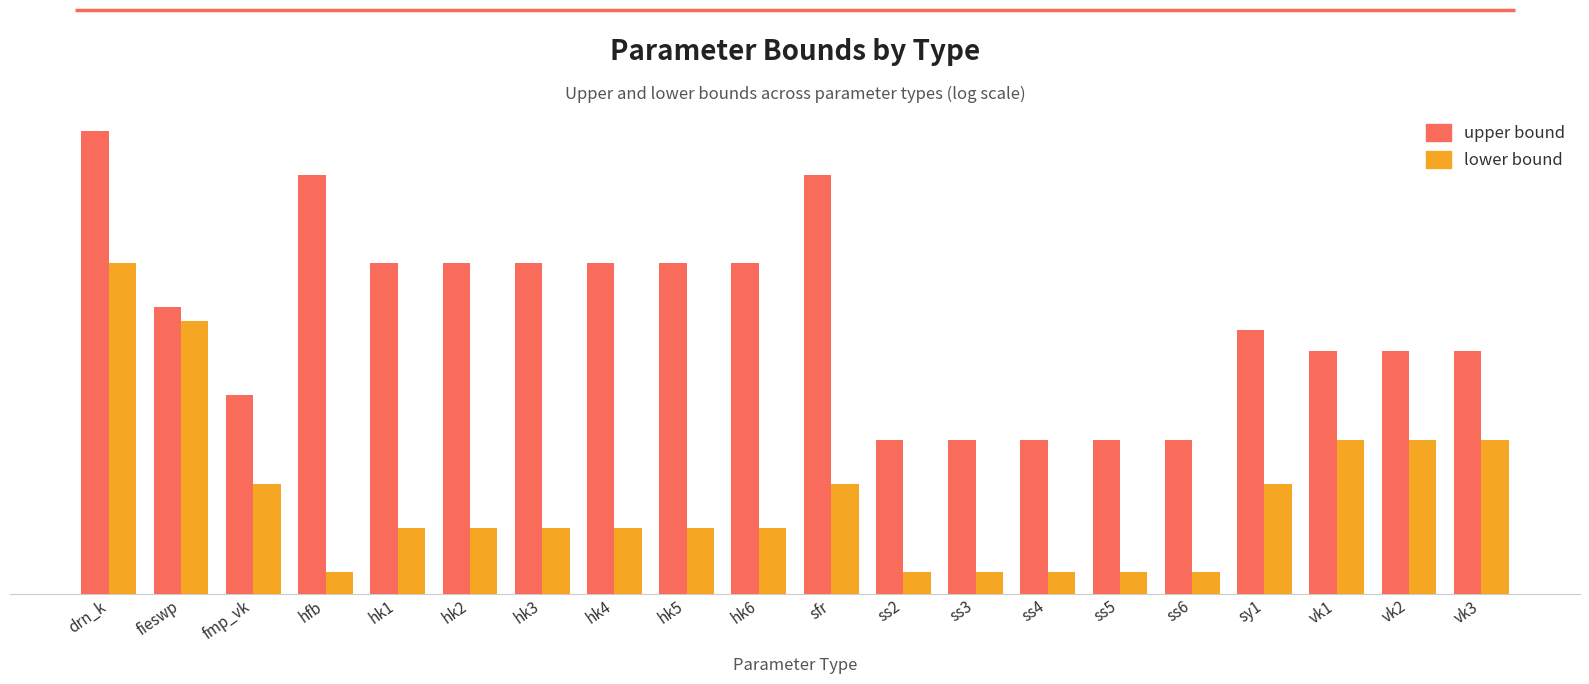

What is the difference between the second highest and minimum values in the lower bound series?

0.5